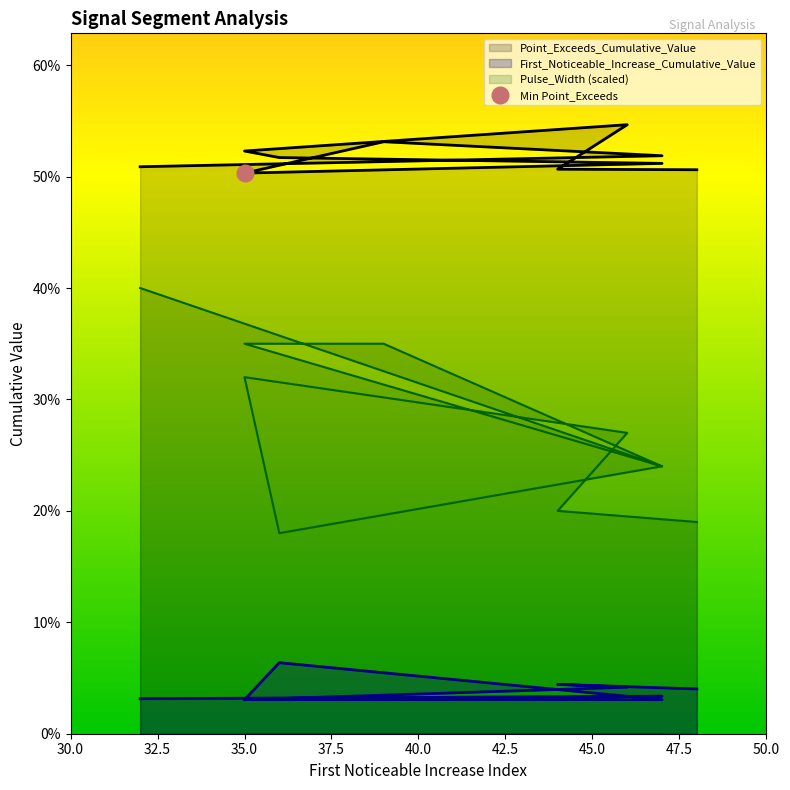

What is the spread (max minus min) of values at 44?

0.5